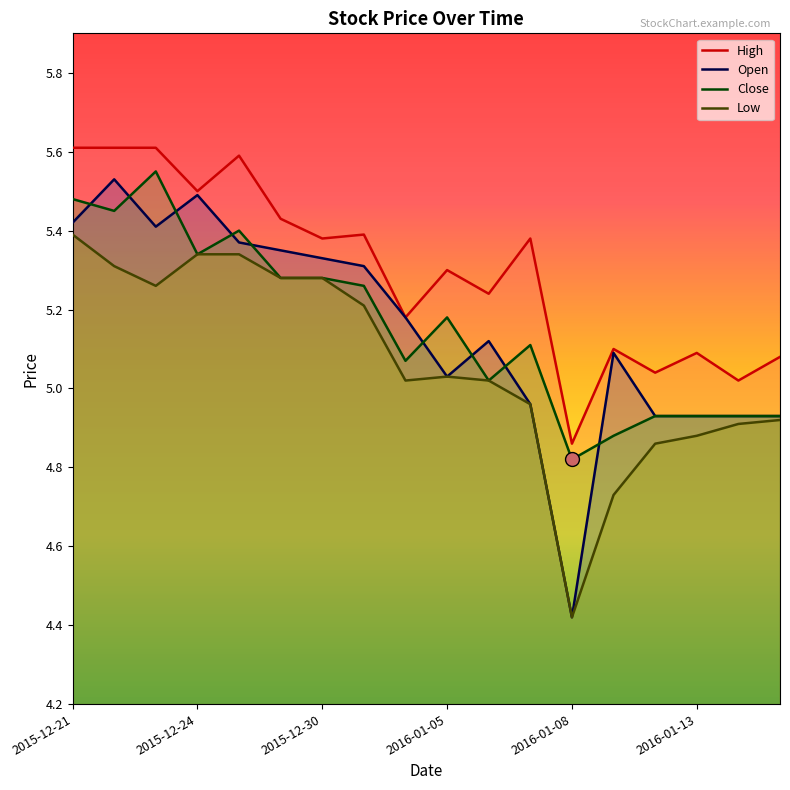

What is the sum of the High values at 2016-01-08 and 2016-01-07?

10.2